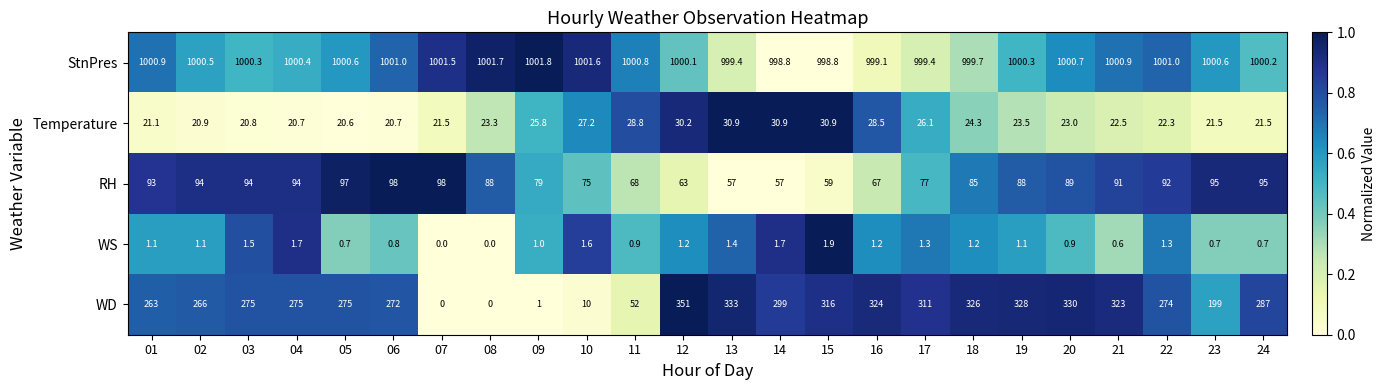

Rank the series at 06 from lowest to highest value.

WS, Temperature, RH, WD, StnPres